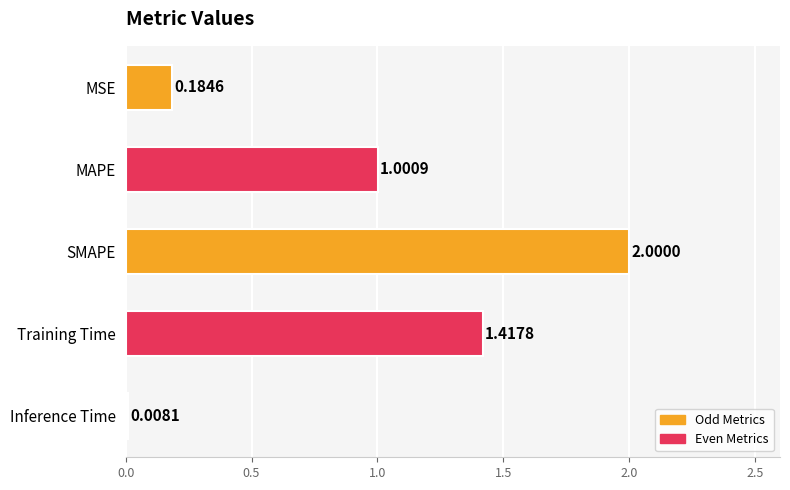

Rank the categories by value from highest to lowest.

SMAPE, Training Time, MAPE, MSE, Inference Time